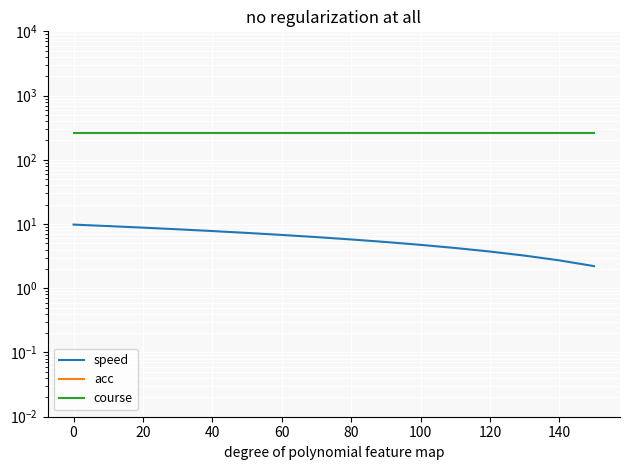

What is the lowest value of the speed series?

2.2